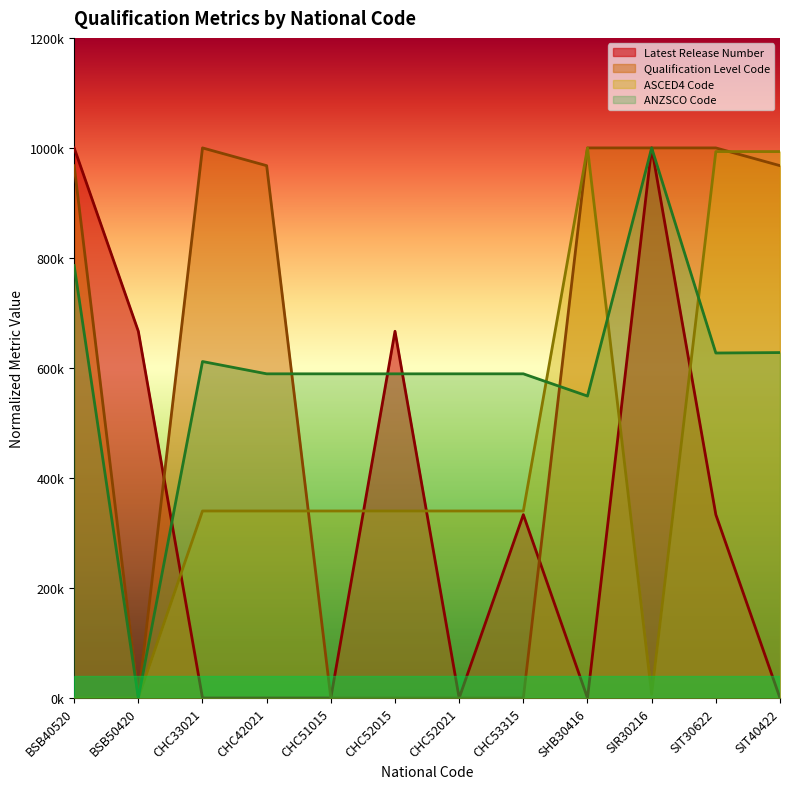

What are all the series names shown in the legend?

Latest Release Number, Qualification Level Code, ASCED4 Code, ANZSCO Code